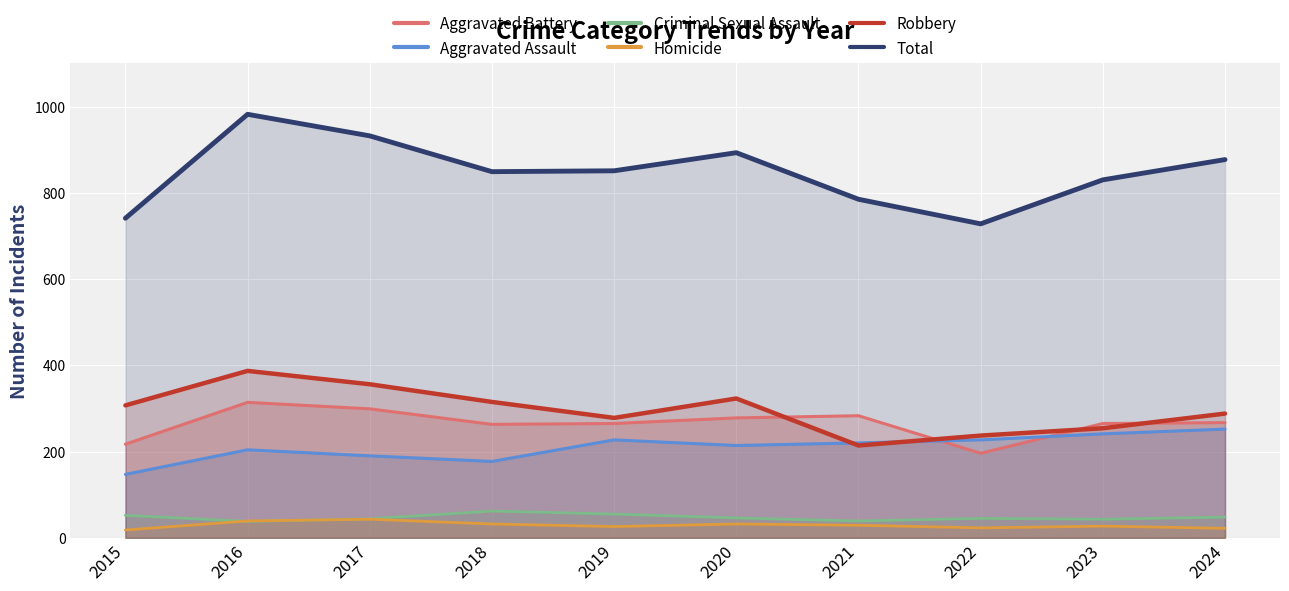

Is the value of Robbery at 2023 greater than the value of Aggravated Battery at 2021?

No